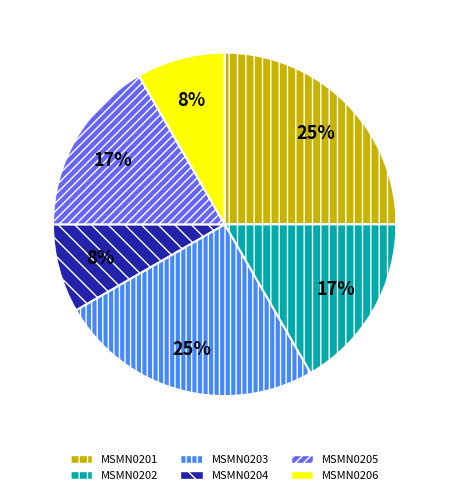

To the nearest percent, what is the difference between the MSMN0205 and MSMN0201 slice percentages?

8%